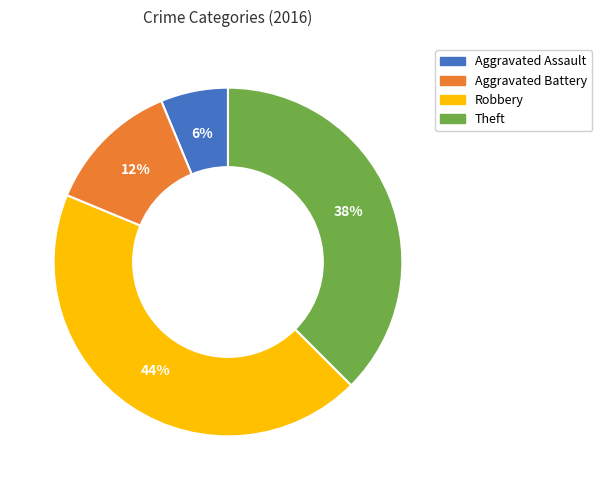

What is the ratio of the value at Aggravated Battery to the value at Aggravated Assault?

2.0